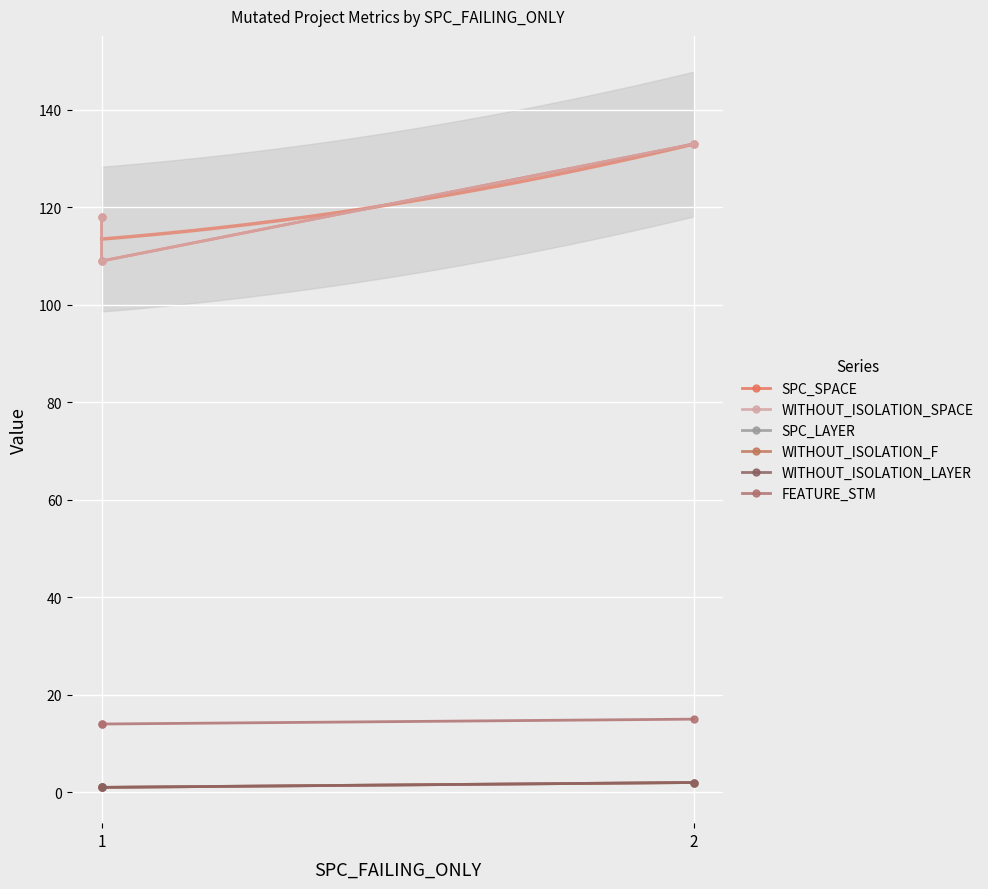

What is the maximum value shown in the chart?

133